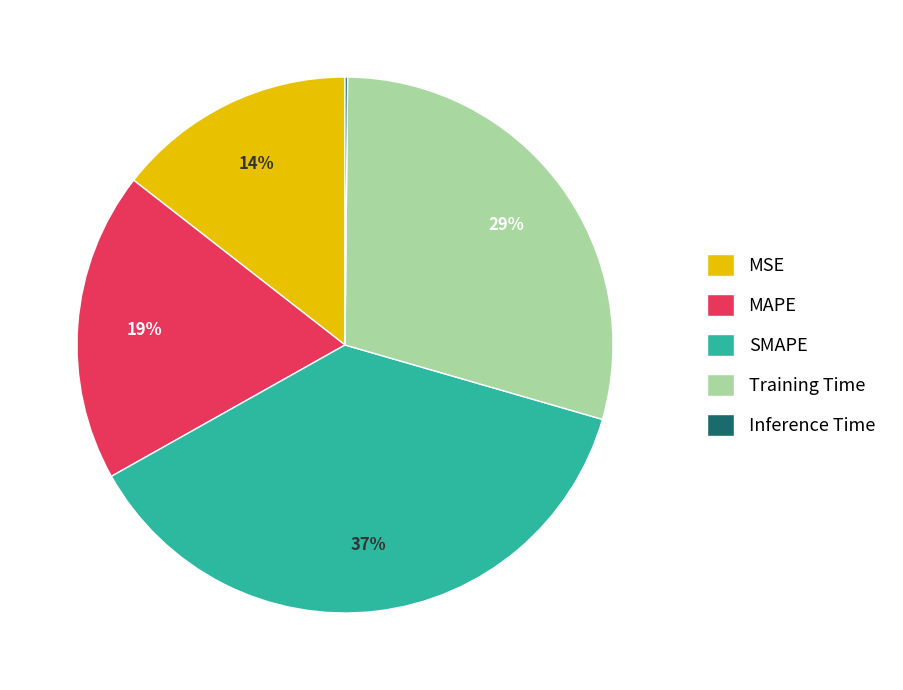

What is the largest slice in the pie chart?

SMAPE